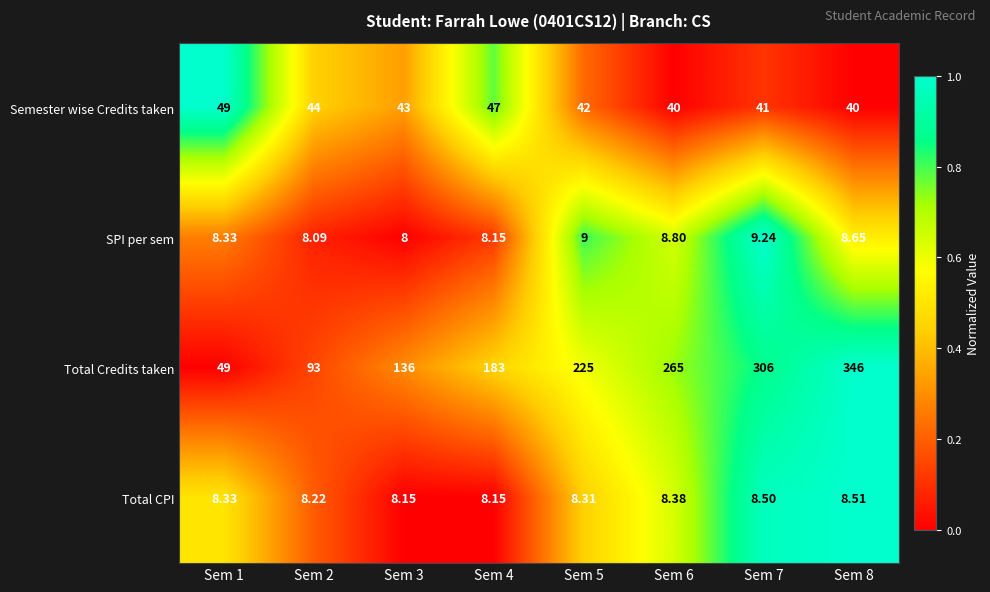

Which series has the largest range (max minus min)?

Total Credits taken